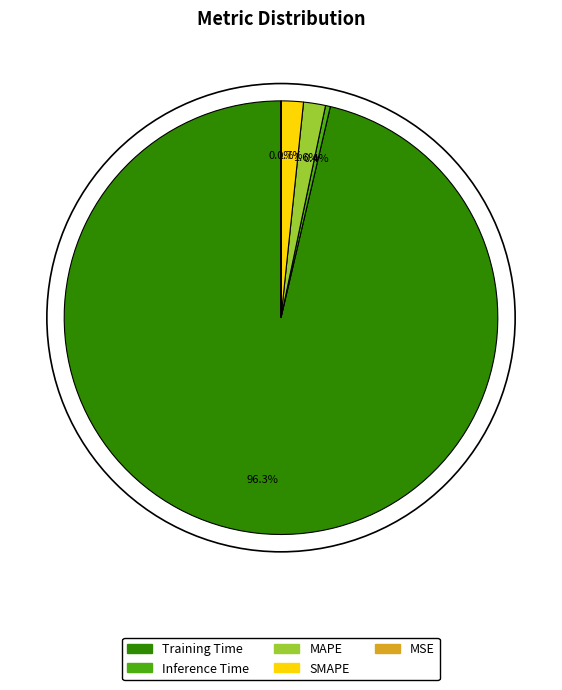

Which slice is the largest?

Training Time